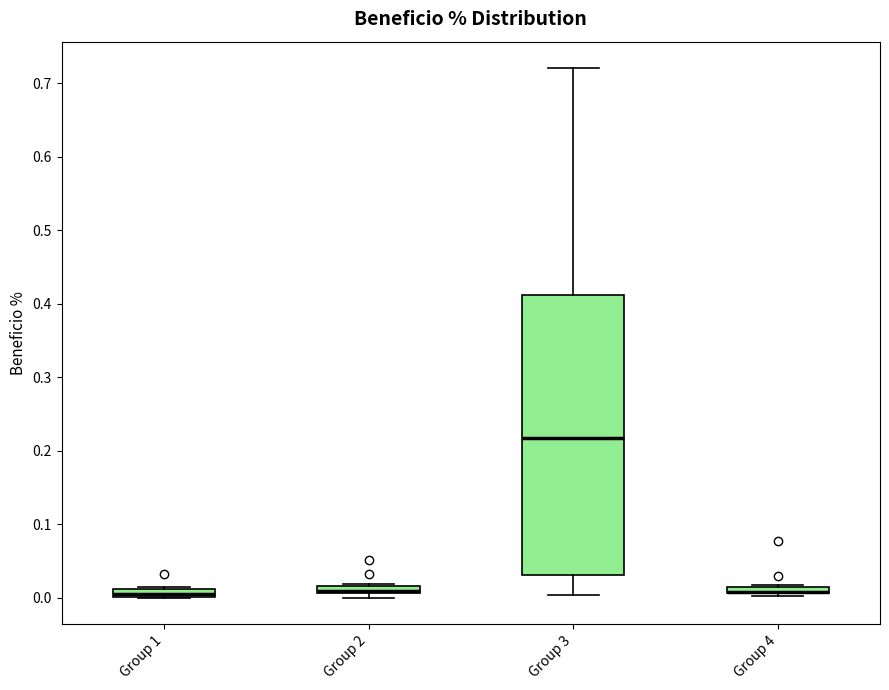

Where is the lower edge of the box for Group 1 on the y-axis? The values are not printed on the chart, so give them approximately, as read against the axis.

0.00